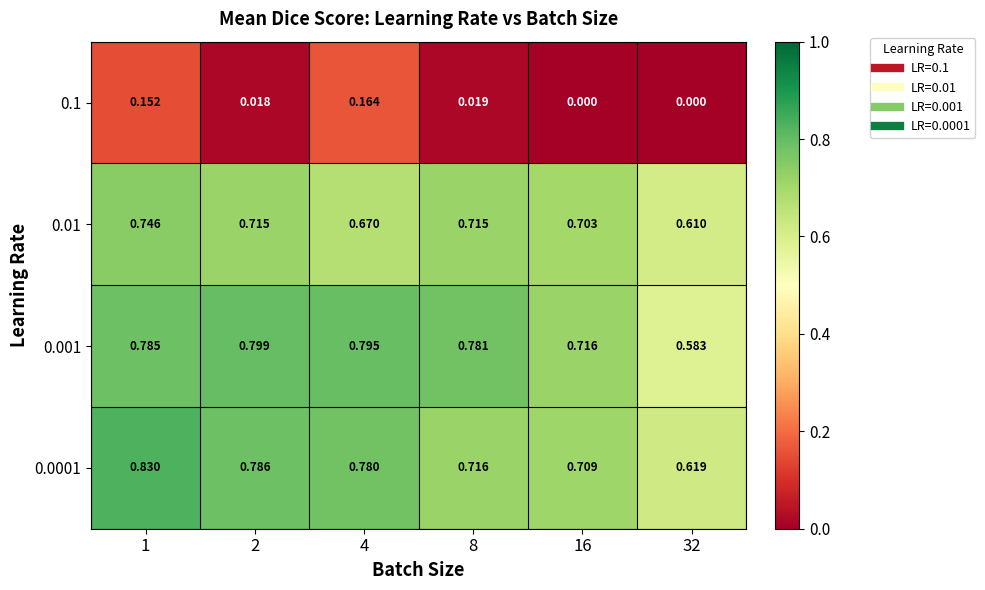

Rank the series at 4 from lowest to highest value.

0.1, 0.01, 0.0001, 0.001